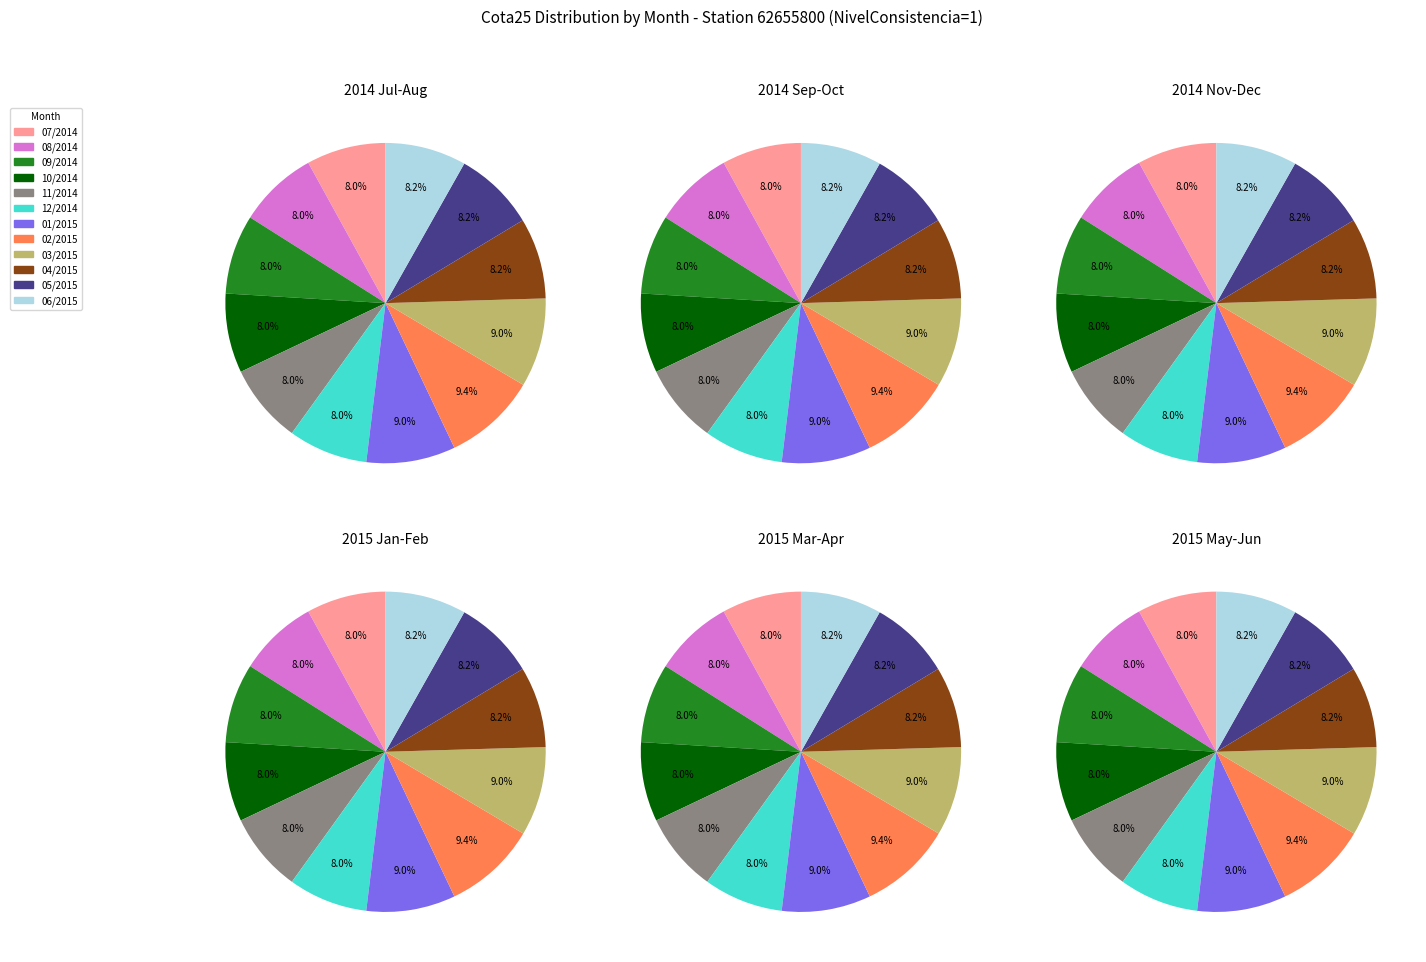

Count the number of slices in the pie.

12